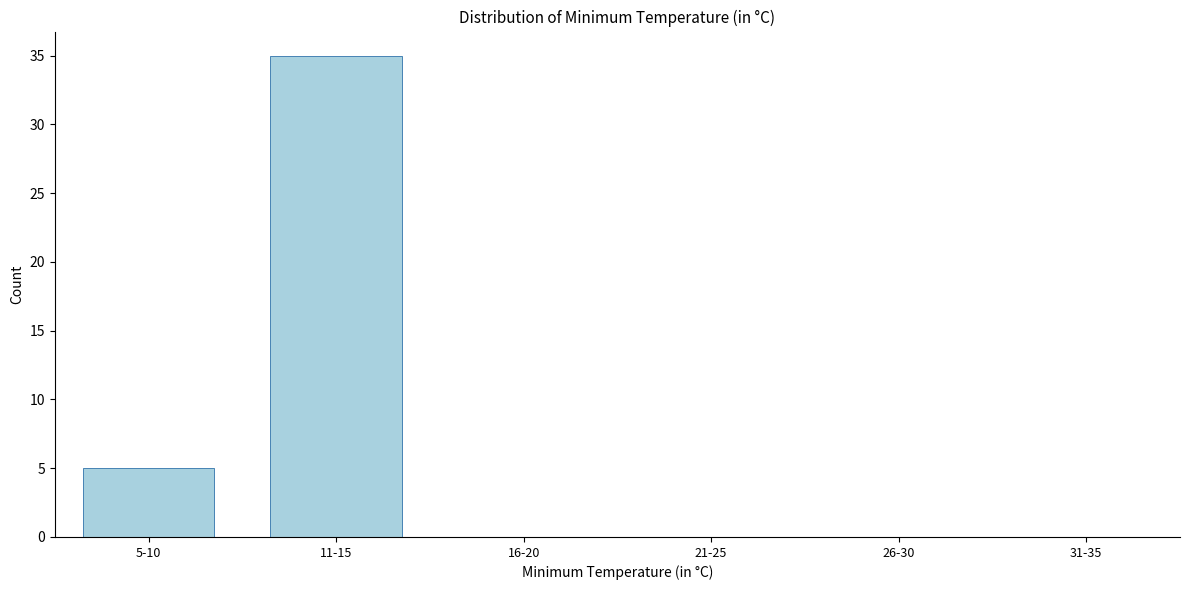

Reading right to left, transcribe all the data shown in this chart.

31-35=0	26-30=0	21-25=0	16-20=0	11-15=35	5-10=5